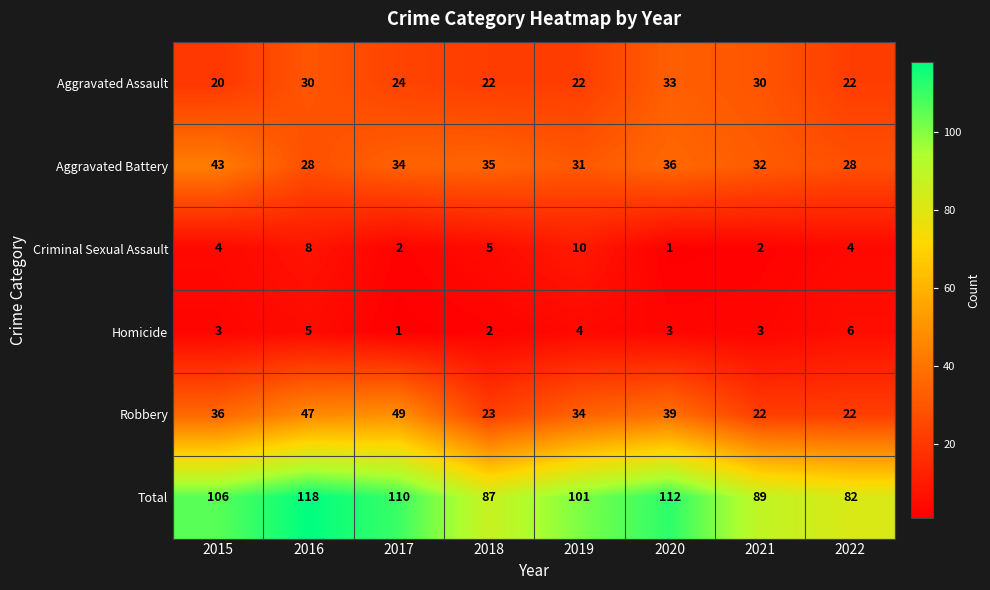

Which series has the widest spread of values?

Total